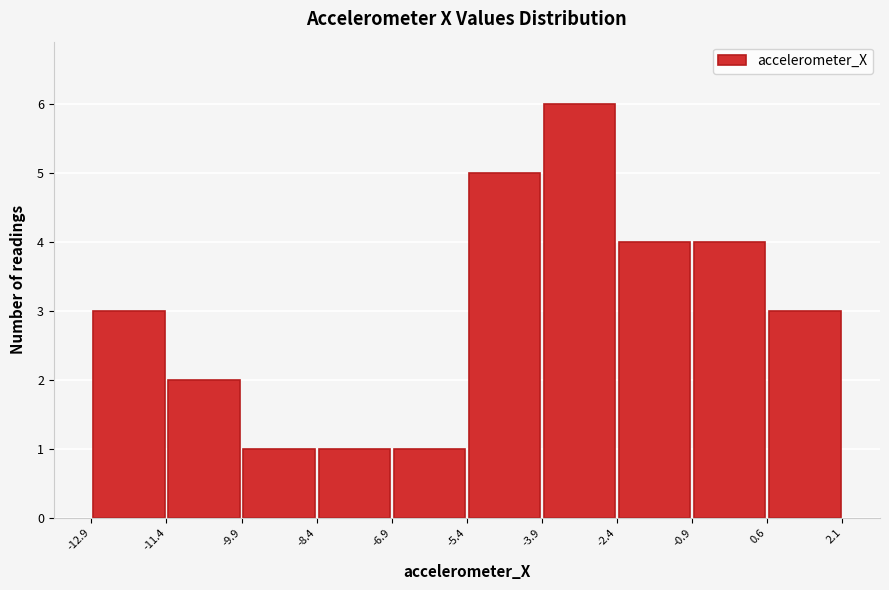

Reading left to right, list every bar in this chart as the range it spans on the x-axis followed by its height. The values are not printed on the chart, so give them approximately, as read against the axis.

-12.9 to -11.4: 3
-11.4 to -9.9: 2
-9.9 to -8.4: 1
-8.4 to -6.9: 1
-6.9 to -5.4: 1
-5.4 to -3.9: 5
-3.9 to -2.4: 6
-2.4 to -0.9: 4
-0.9 to 0.6: 4
0.6 to 2.1: 3